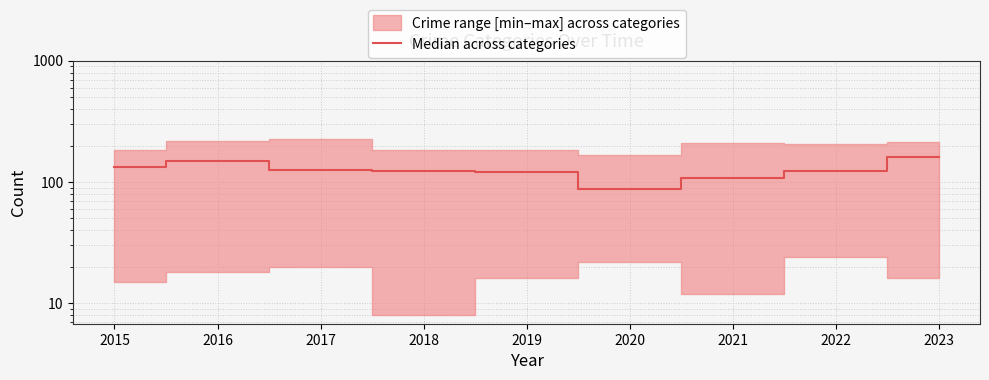

What is the value of the 4th point from the left?

124